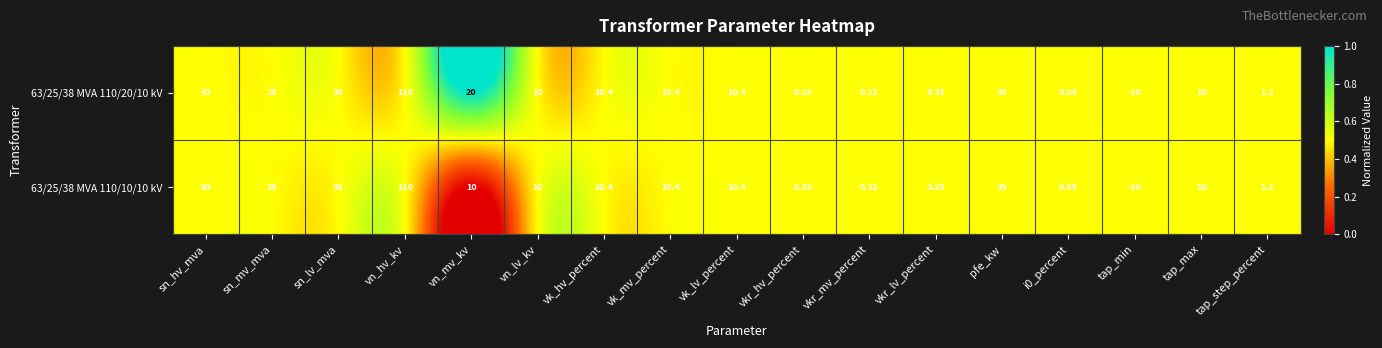

At which category is the sum across all series the highest?

vn_hv_kv